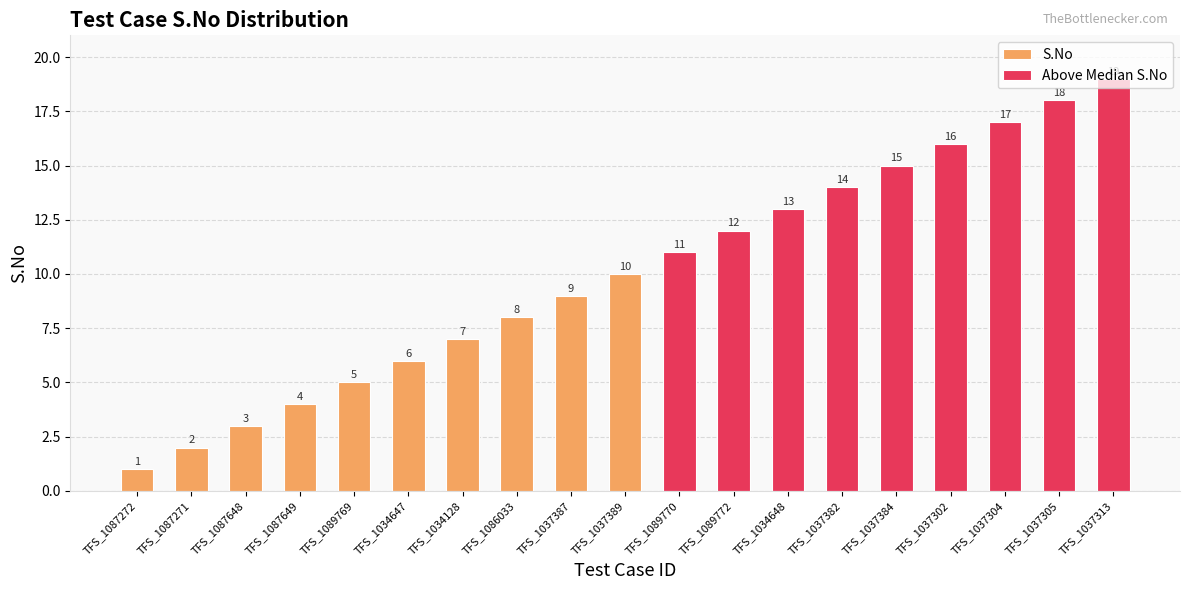

What value does the data have at TFS_1037313, to the nearest 5?

20